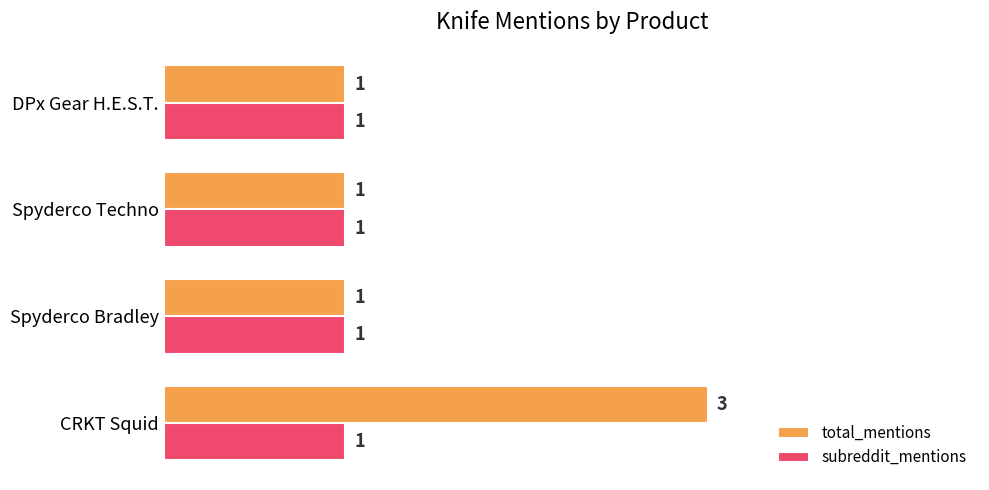

What are all the series names shown in the legend?

total_mentions, subreddit_mentions